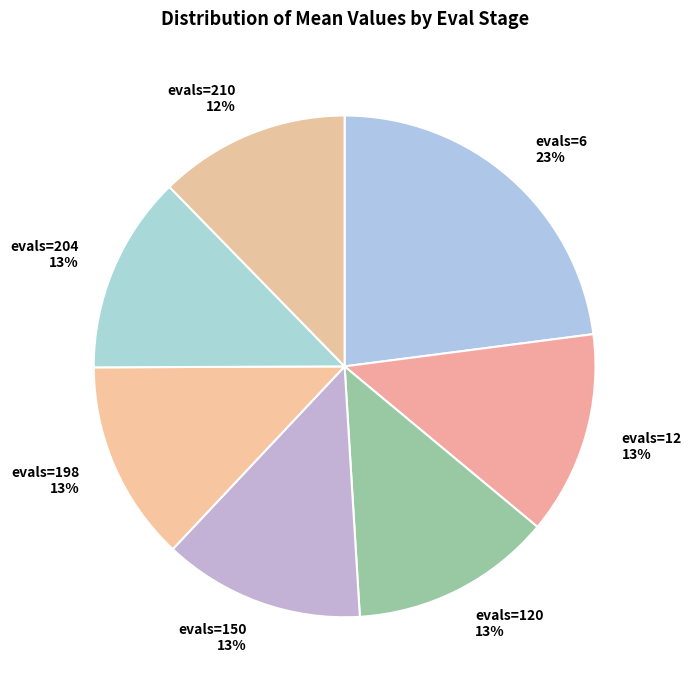

To the nearest percent, what is the difference between the largest and smallest slice percentages?

11%